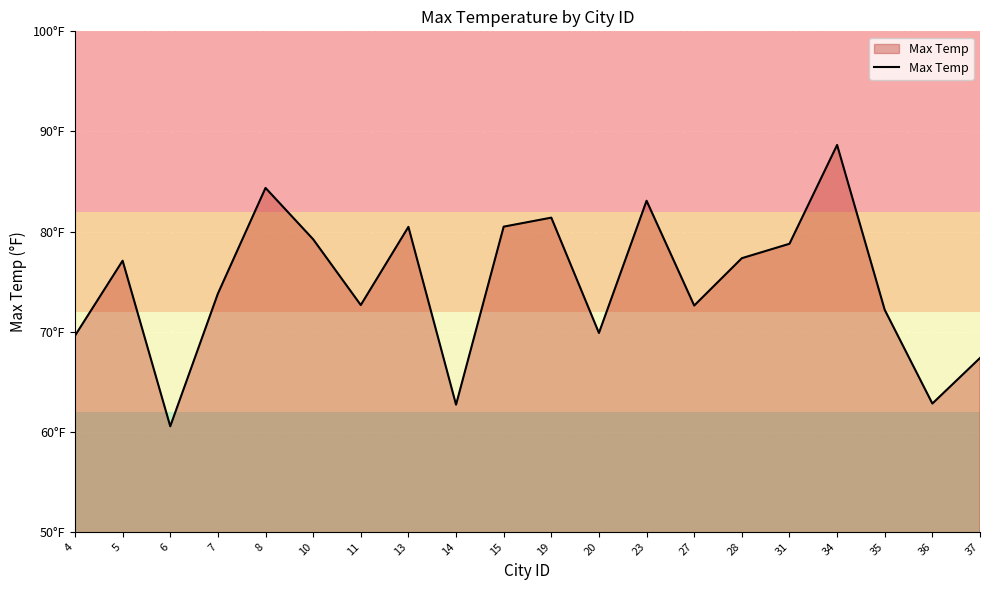

What is the maximum value shown in the chart?

88.7